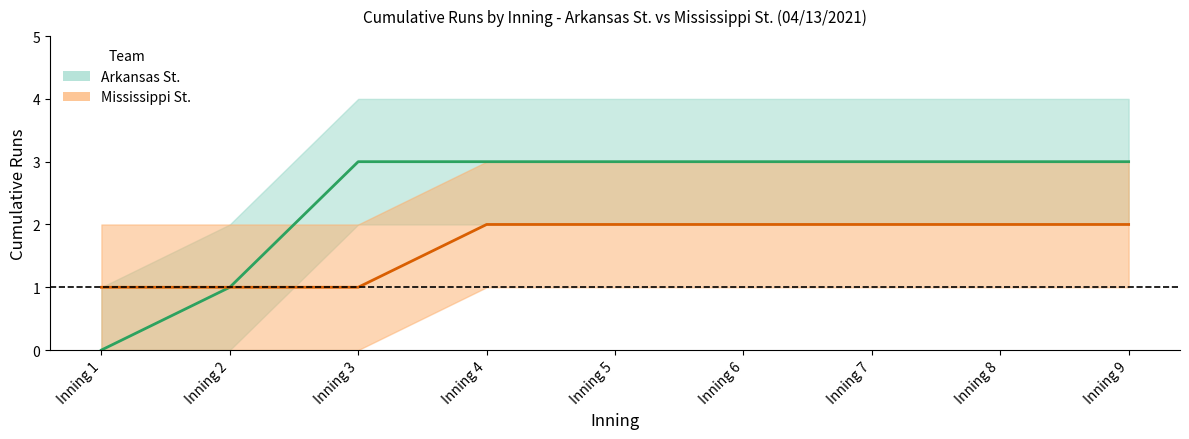

At which label is Mississippi St. closest to 1?

Inning 1